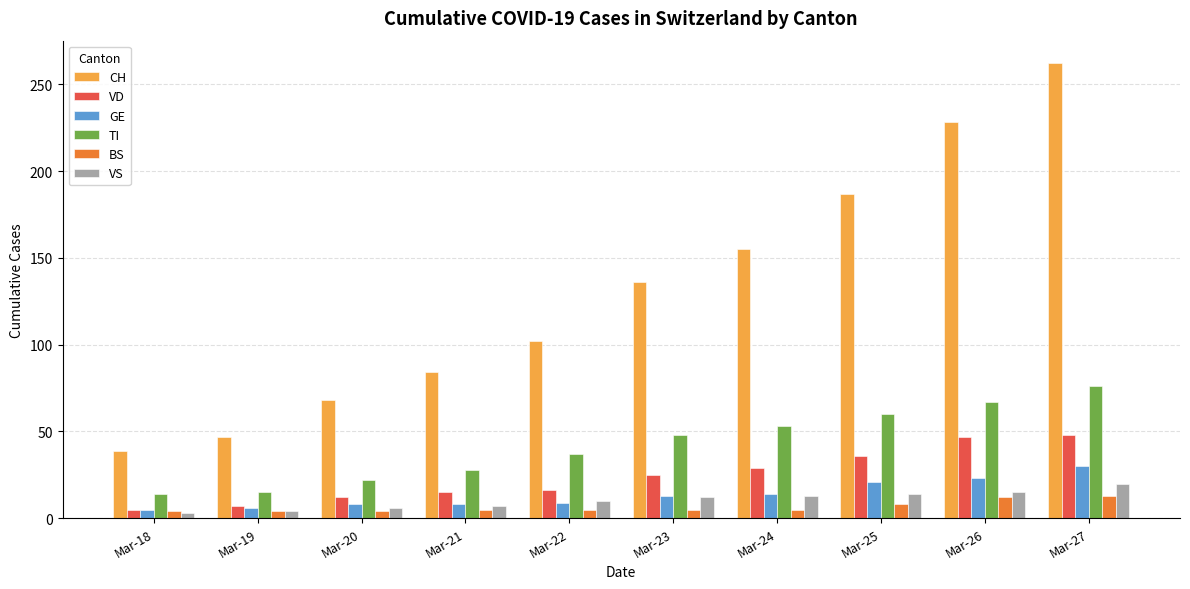

The value of TI at Mar-25 is 83. True or false?

False